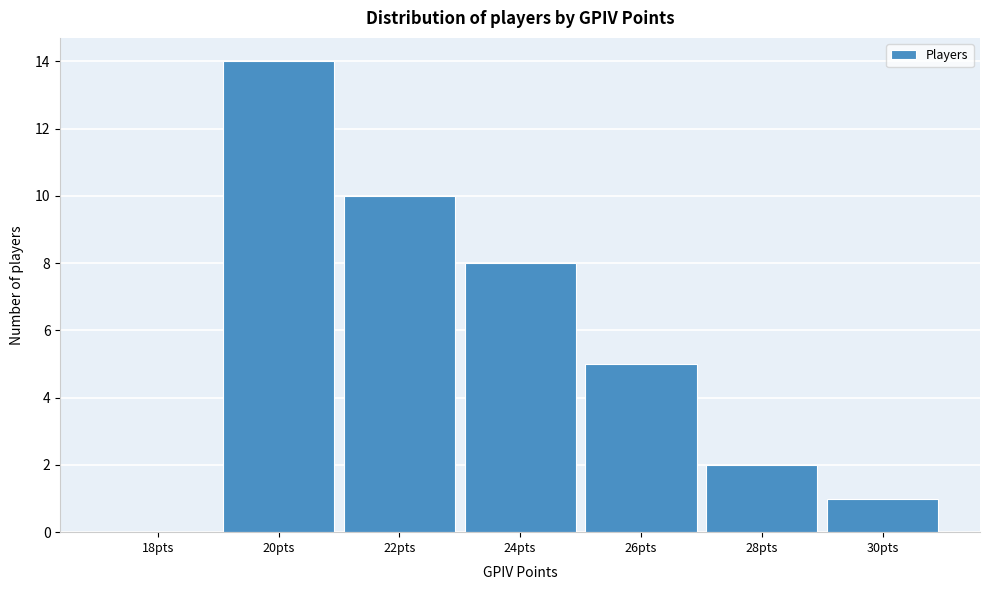

Reading left to right, list all the values displayed in this chart.

18pts=0	20pts=14	22pts=10	24pts=8	26pts=5	28pts=2	30pts=1